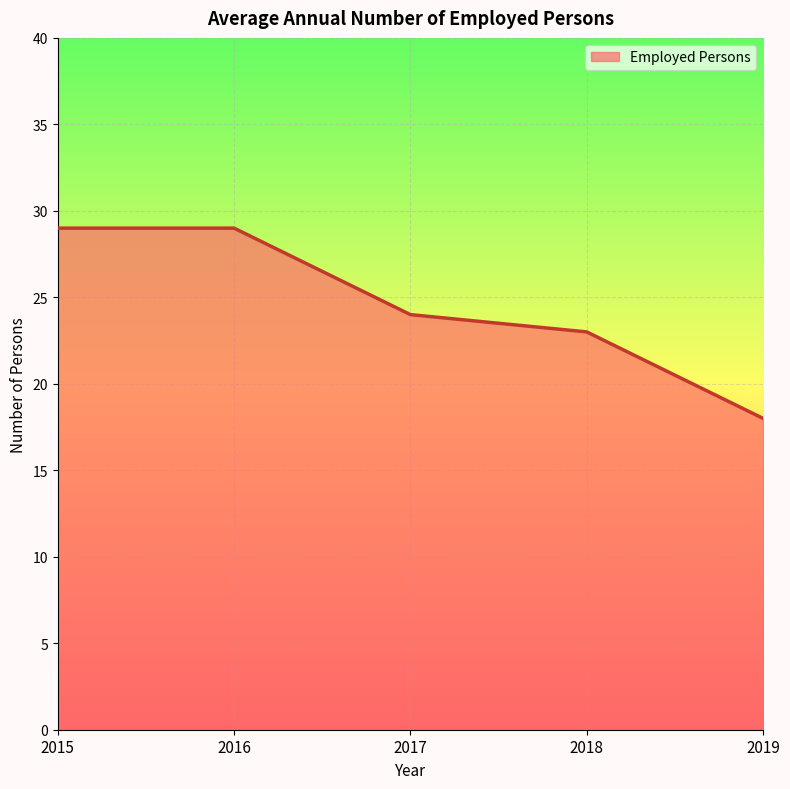

At which category does the chart reach its minimum across all series?

2019